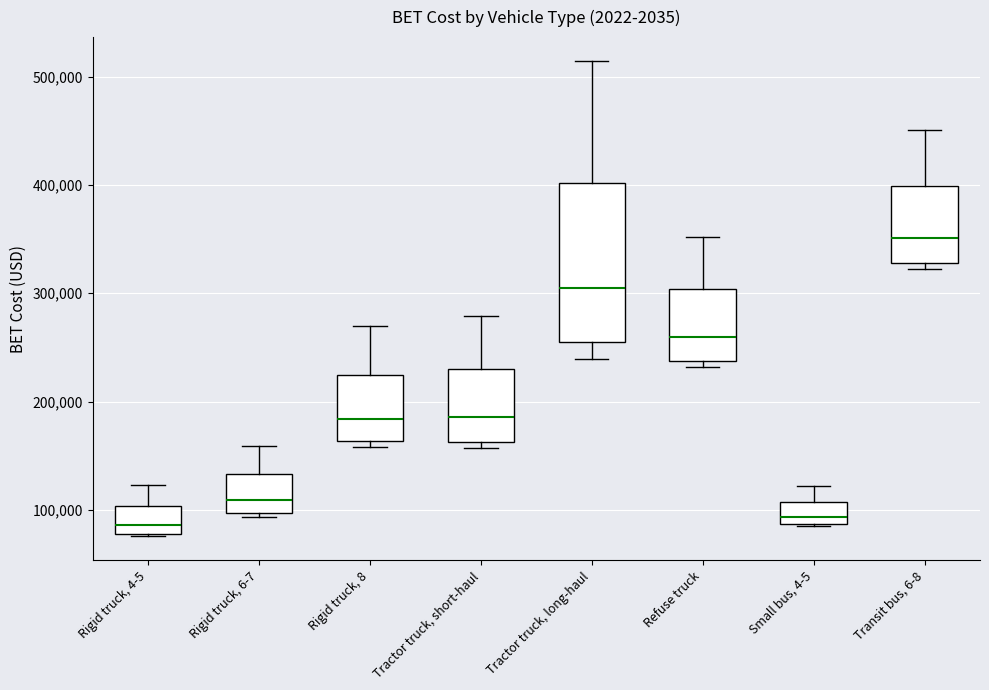

Where does the upper whisker of the box for Refuse truck end on the y-axis? The values are not printed on the chart, so give them approximately, as read against the axis.

350000